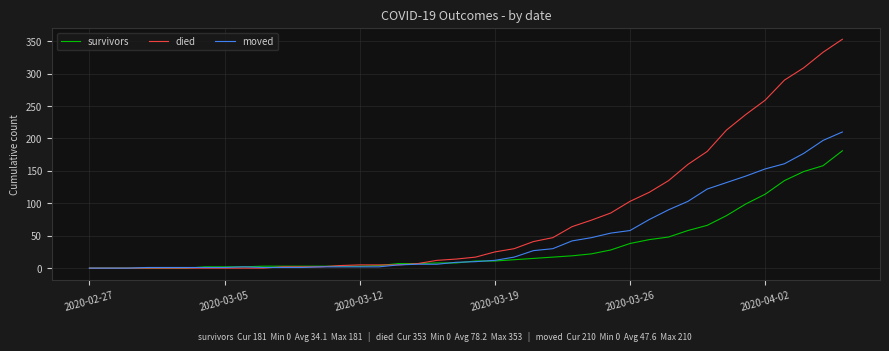

Rank the series by their maximum value, from lowest to highest.

survivors, moved, died